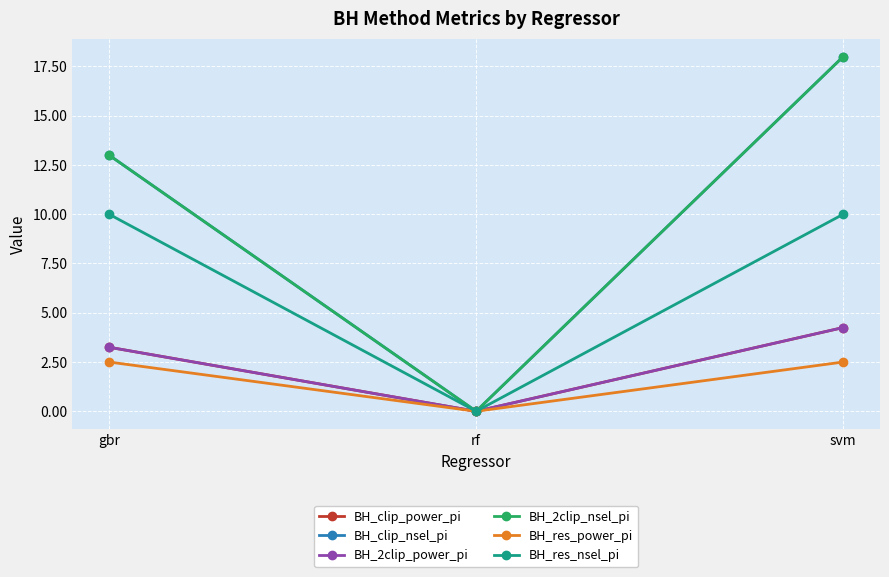

Is this an area chart (filled region under the line)?

No